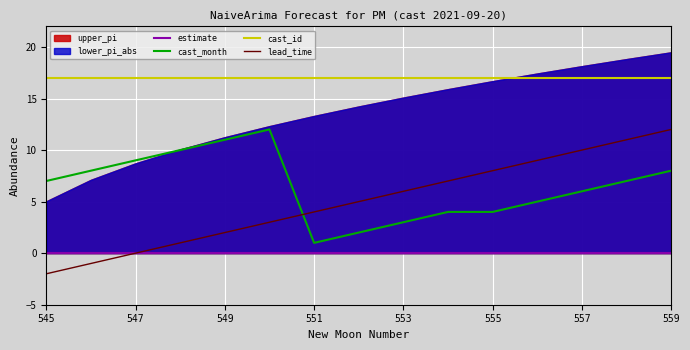

Which category has the lowest value in the cast_month series?

551